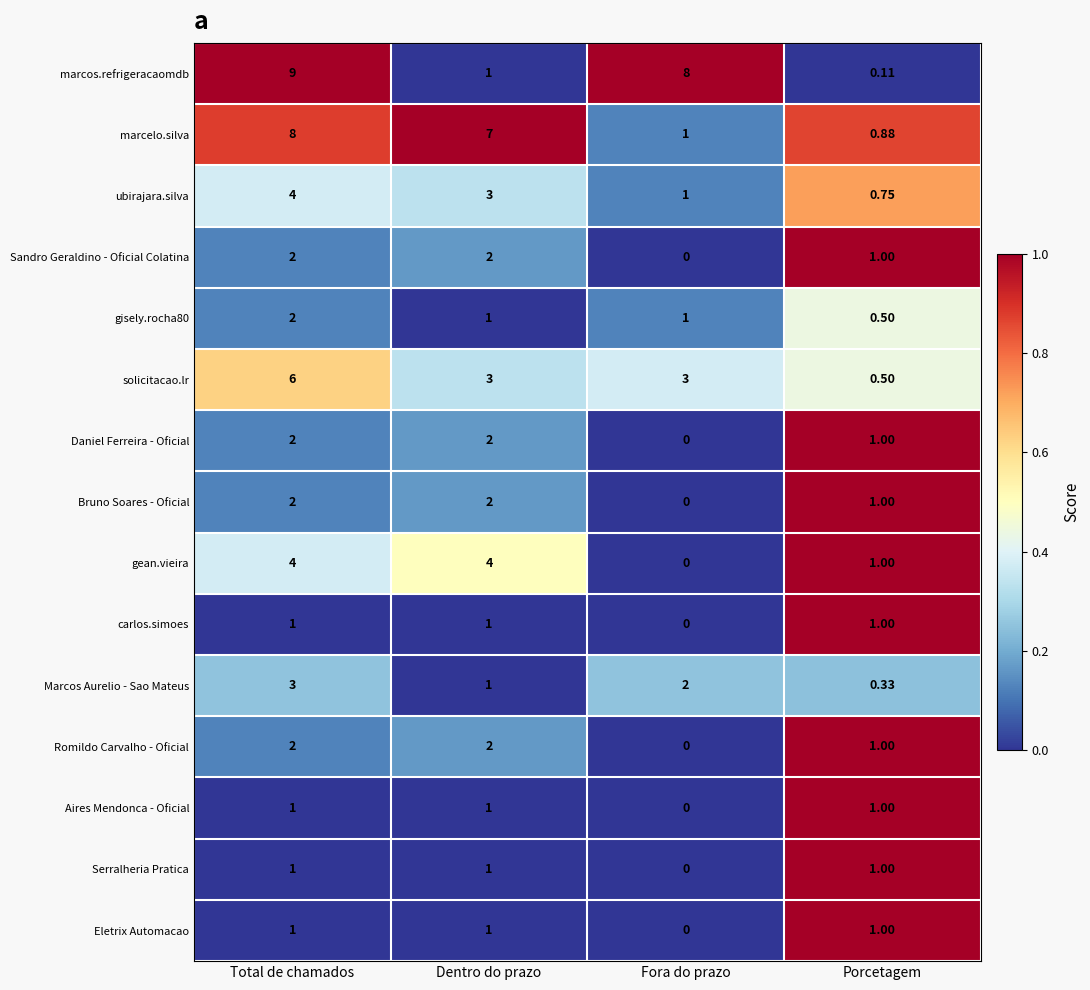

Which category has the highest value in the ubirajara.silva series?

Total de chamados